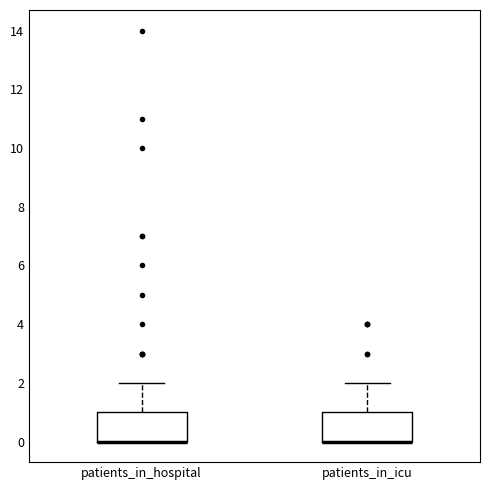

Where is the upper edge of the box for patients_in_icu on the y-axis? The values are not printed on the chart, so give them approximately, as read against the axis.

1